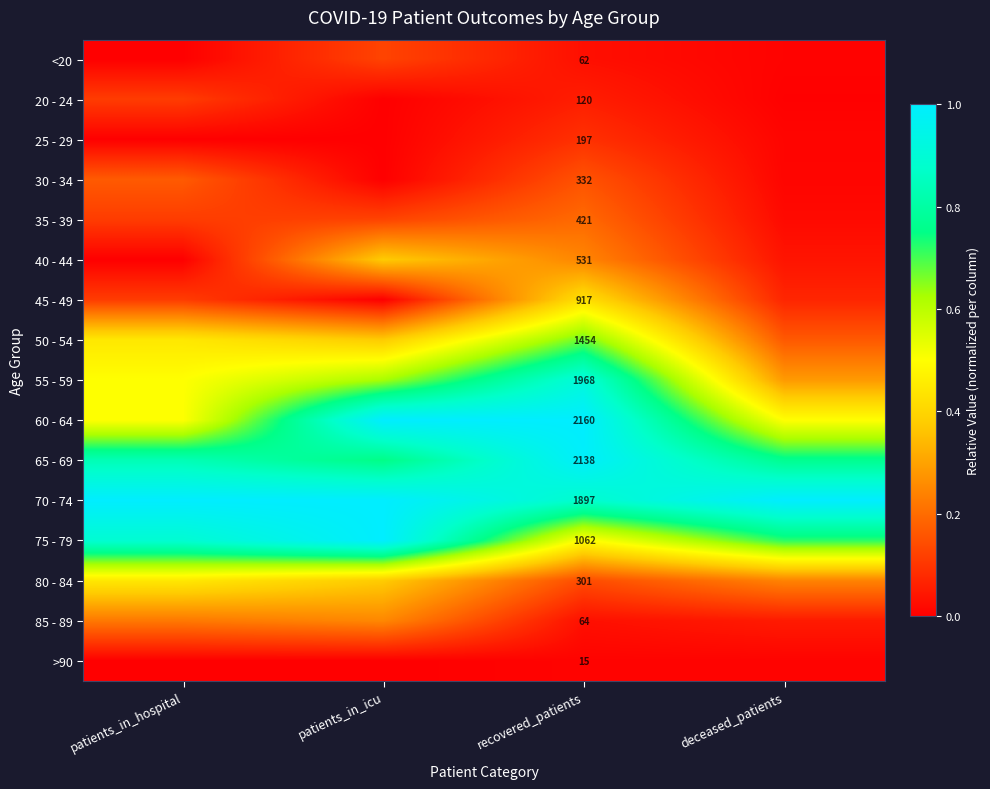

What is the difference between the highest and lowest values at recovered_patients?

2145.0